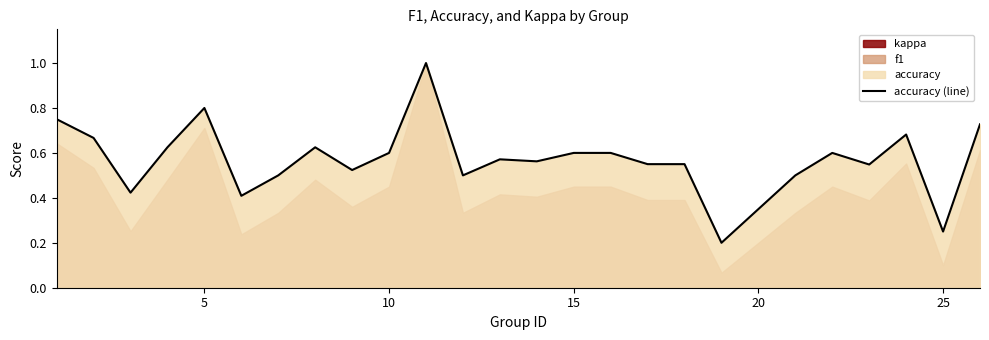

What is the greatest value displayed?

1.0